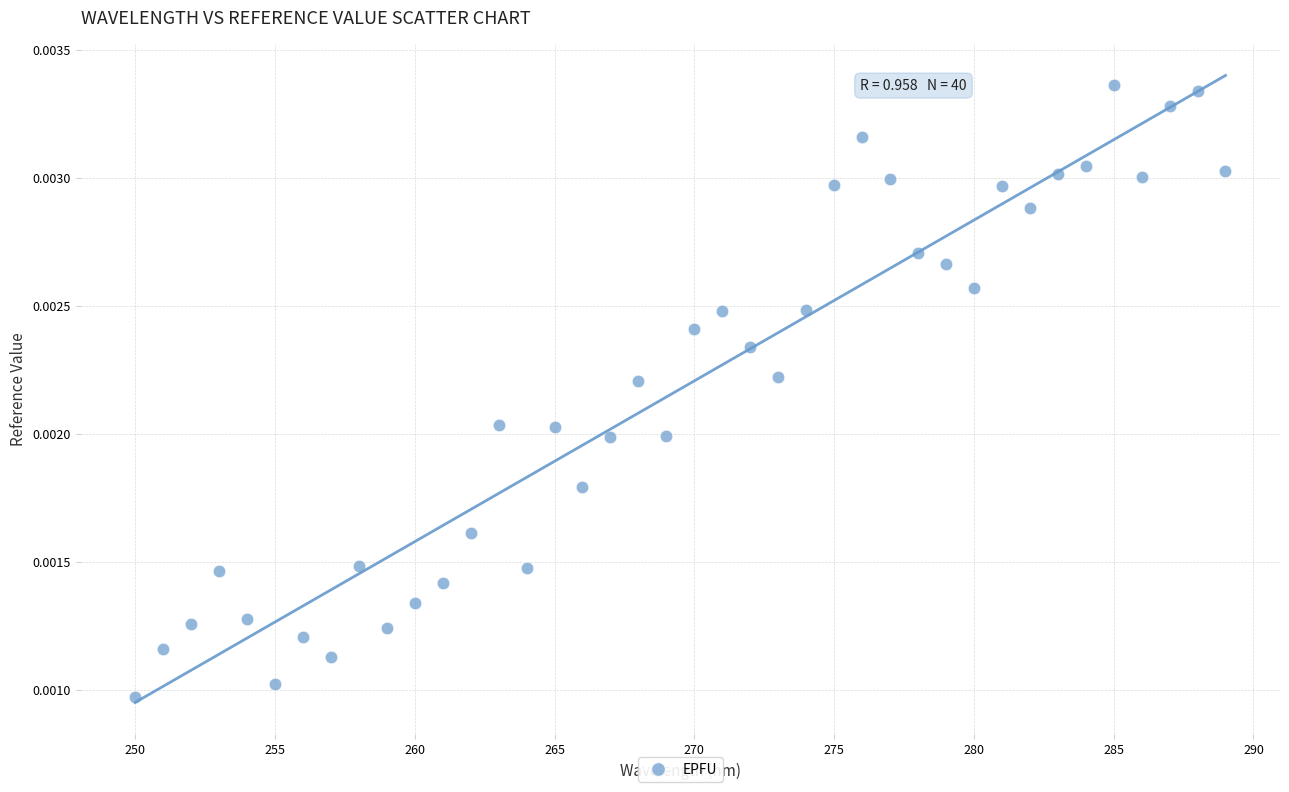

What is the range of X values (max minus min)?

39.0